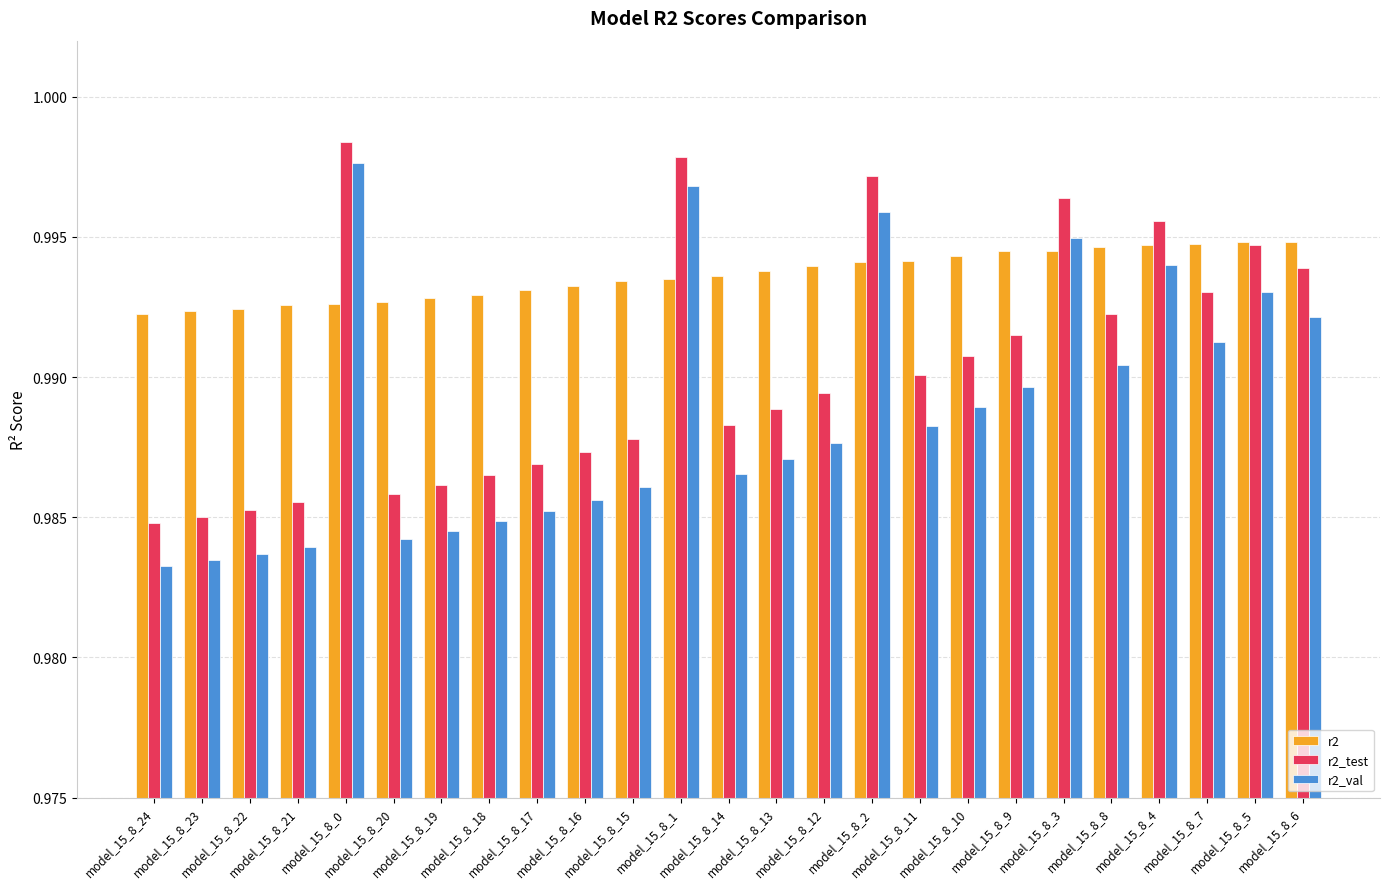

Which series has the largest total across all categories?

r2